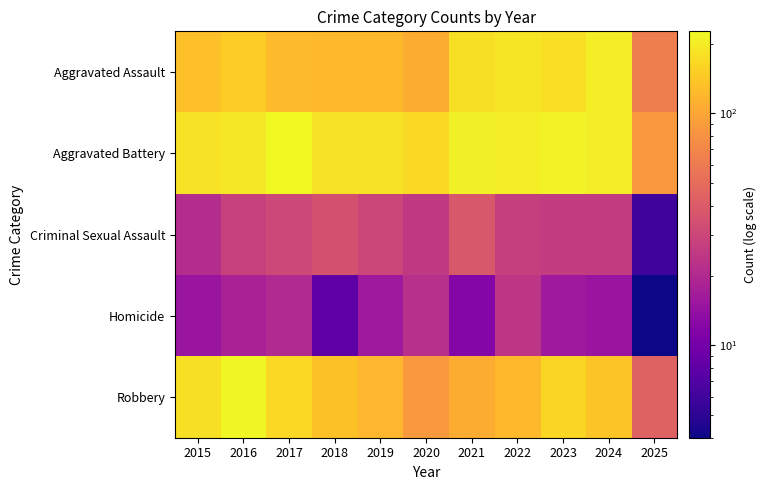

Reading left to right, what are all the values shown in this chart?

Aggravated Assault: 2015=132	2016=149	2017=126	2018=124	2019=124	2020=108	2021=179	2022=190	2023=176	2024=203	2025=64
Aggravated Battery: 2015=183	2016=193	2017=226	2018=184	2019=184	2020=168	2021=208	2022=205	2023=214	2024=203	2025=87
Criminal Sexual Assault: 2015=21	2016=28	2017=31	2018=35	2019=30	2020=25	2021=38	2022=27	2023=26	2024=26	2025=6
Homicide: 2015=15	2016=18	2017=20	2018=8	2019=16	2020=22	2021=12	2022=24	2023=16	2024=15	2025=4
Robbery: 2015=180	2016=220	2017=166	2018=134	2019=120	2020=87	2021=108	2022=123	2023=161	2024=138	2025=44